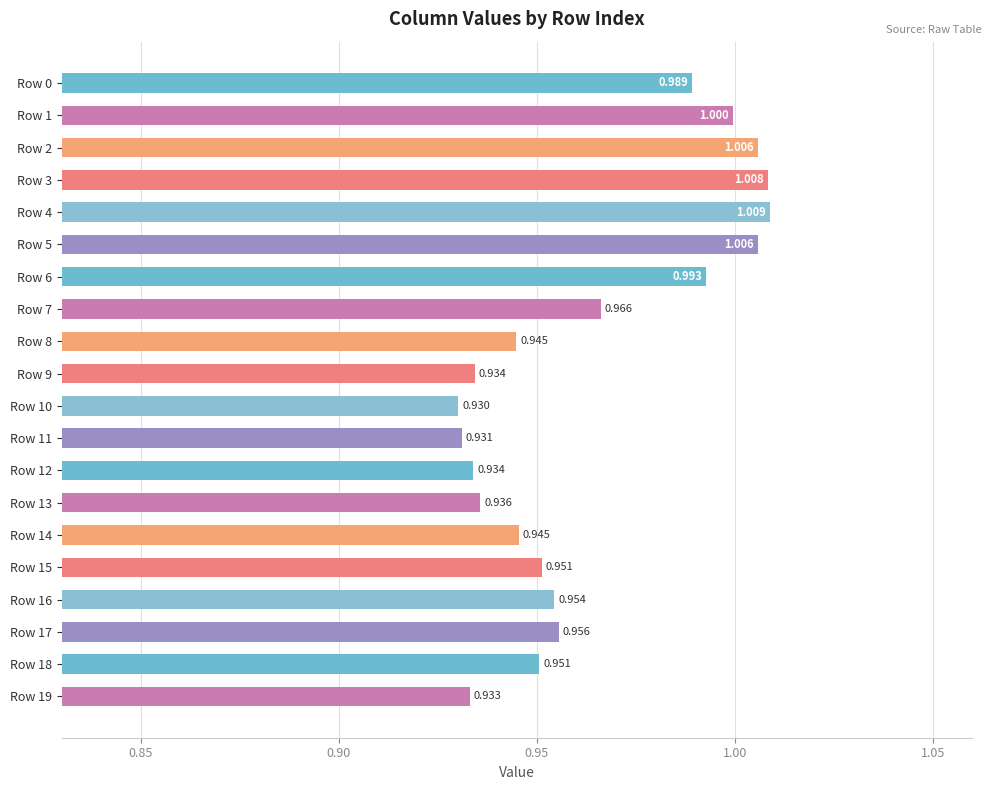

How many bars are there in total?

20